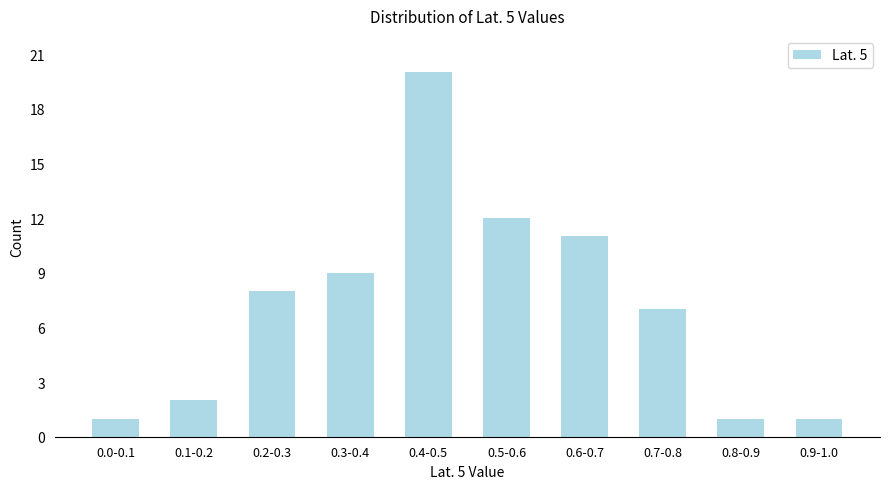

Reading left to right, extract all data points from this chart.

0.0-0.1=1	0.1-0.2=2	0.2-0.3=8	0.3-0.4=9	0.4-0.5=20	0.5-0.6=12	0.6-0.7=11	0.7-0.8=7	0.8-0.9=1	0.9-1.0=1